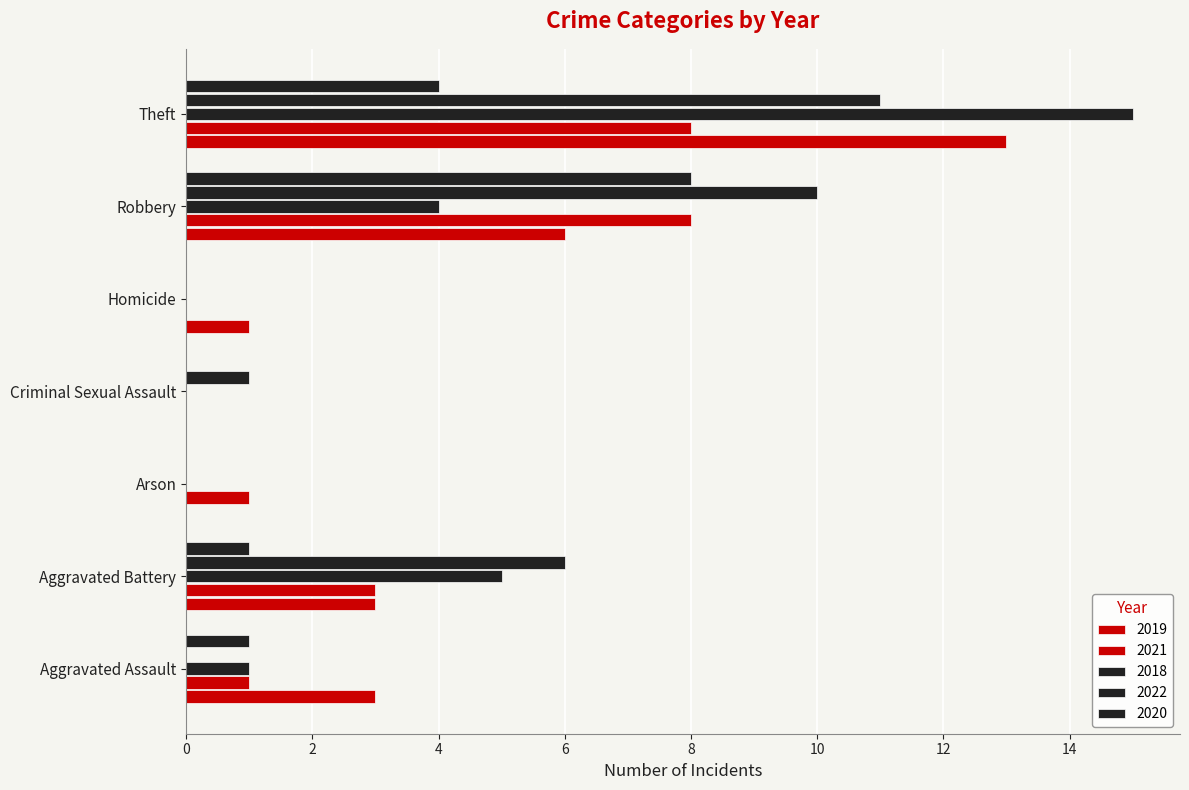

Reading left to right, transcribe all the data shown in this chart.

2019: Aggravated Assault=3	Aggravated Battery=3	Arson=0	Criminal Sexual Assault=0	Homicide=1	Robbery=6	Theft=13
2021: Aggravated Assault=1	Aggravated Battery=3	Arson=1	Criminal Sexual Assault=0	Homicide=0	Robbery=8	Theft=8
2018: Aggravated Assault=1	Aggravated Battery=5	Arson=0	Criminal Sexual Assault=0	Homicide=0	Robbery=4	Theft=15
2022: Aggravated Assault=0	Aggravated Battery=6	Arson=0	Criminal Sexual Assault=1	Homicide=0	Robbery=10	Theft=11
2020: Aggravated Assault=1	Aggravated Battery=1	Arson=0	Criminal Sexual Assault=0	Homicide=0	Robbery=8	Theft=4